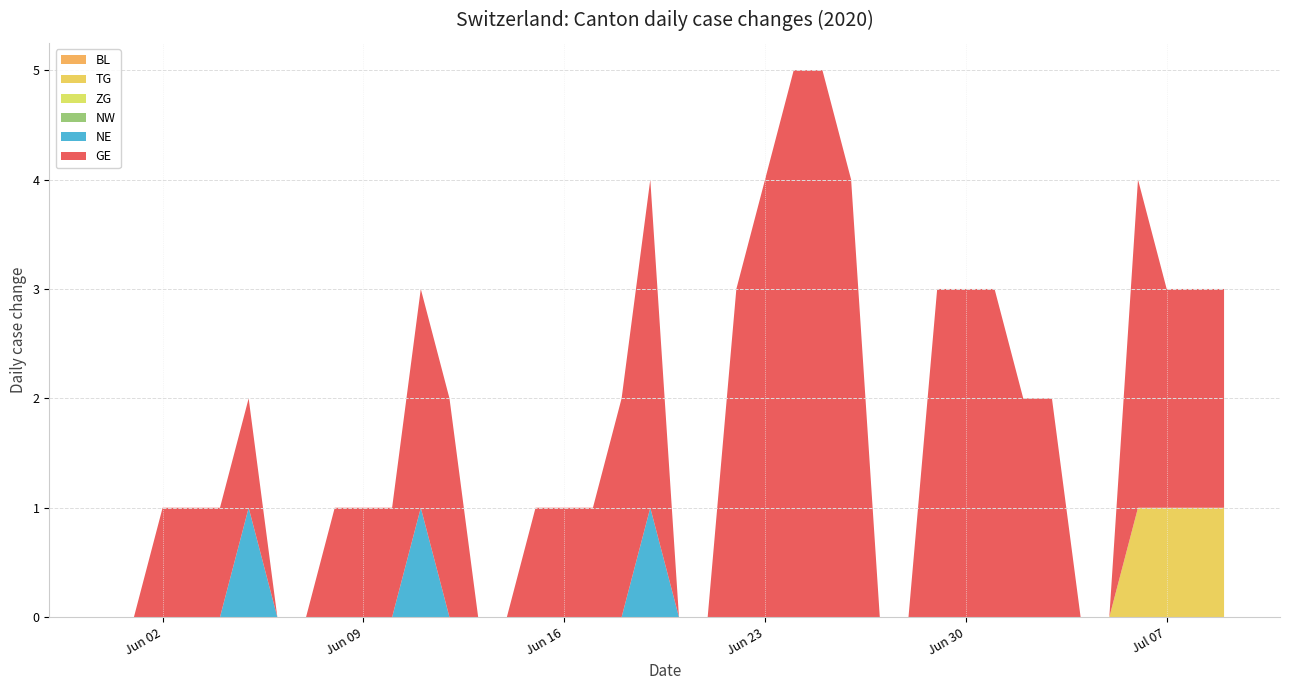

What is the highest value of the NE series?

1